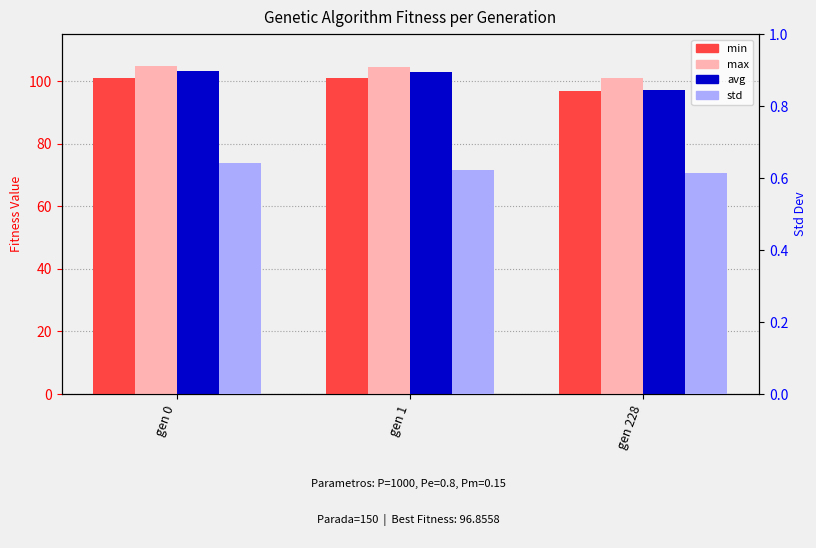

How many values in the avg series are below 102?

1